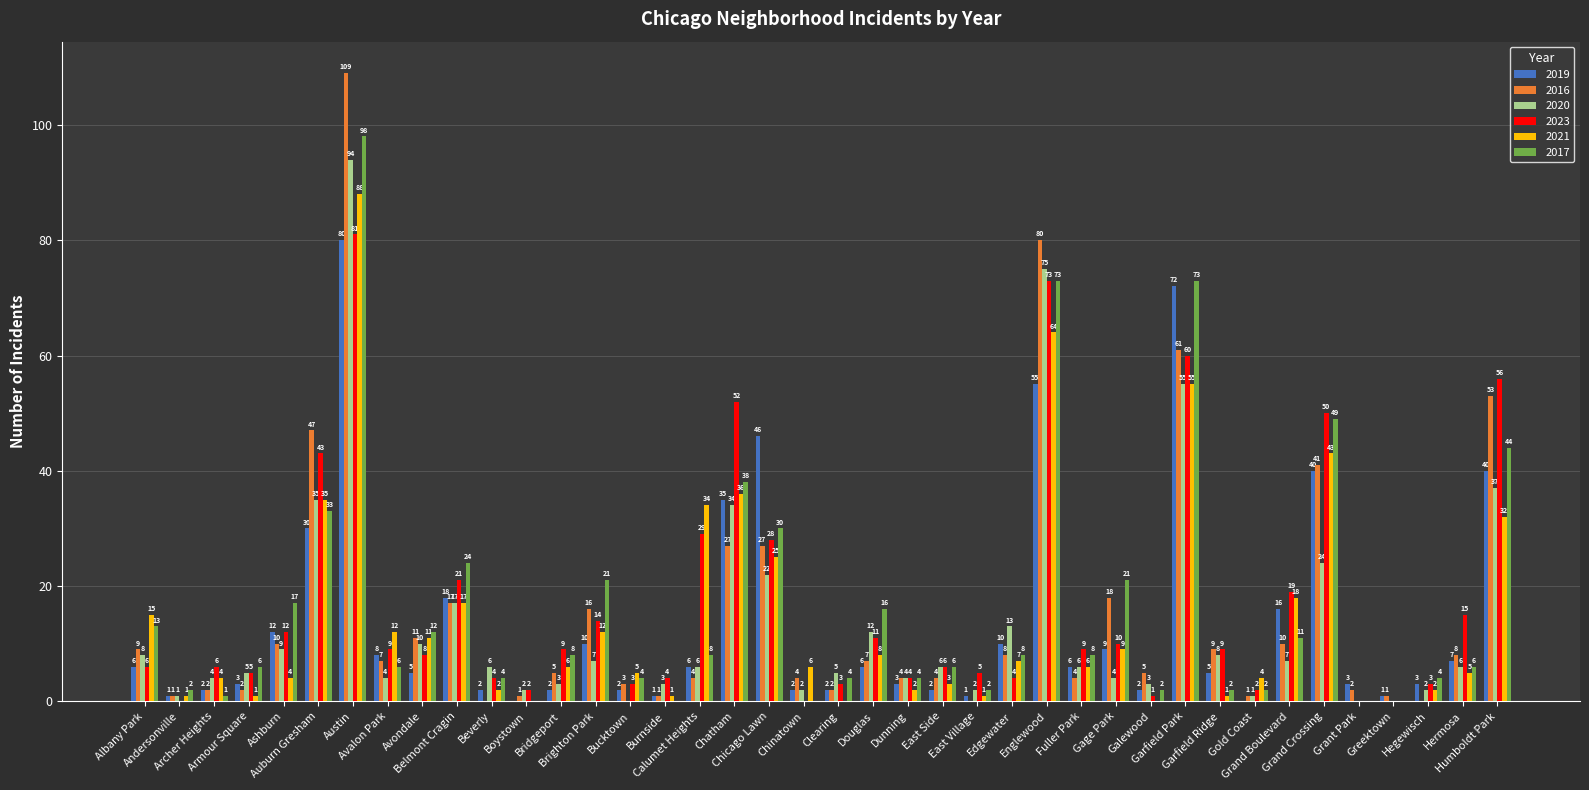

What is the greatest value displayed?

109